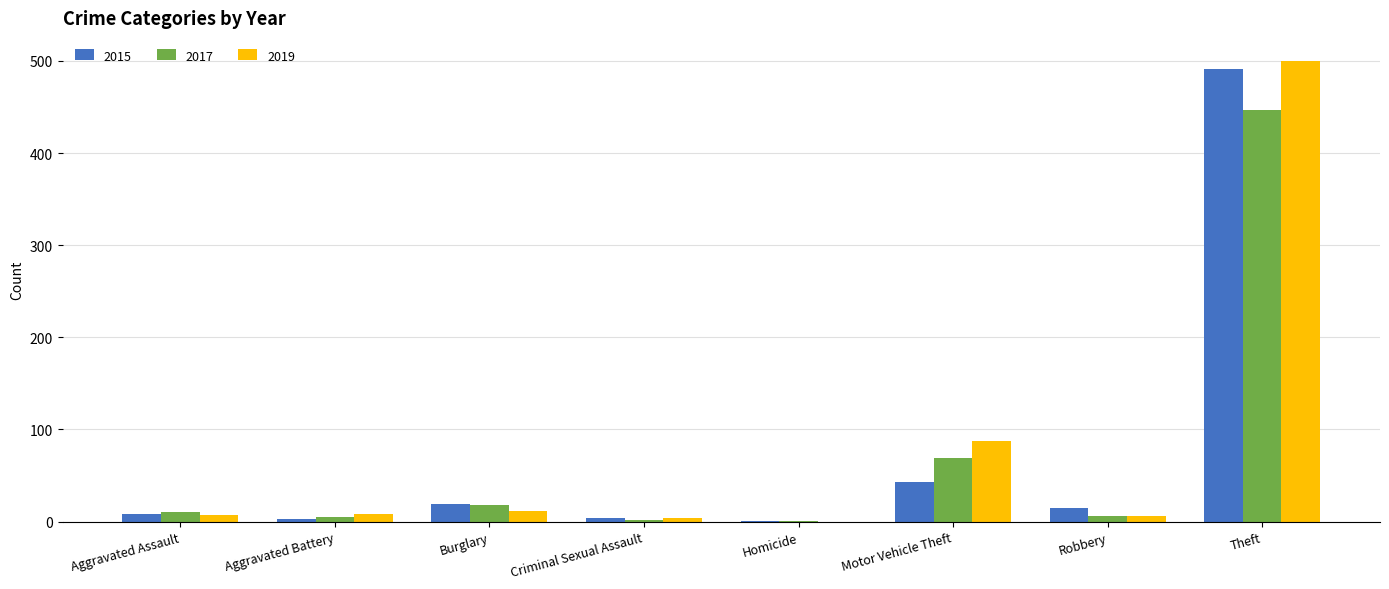

What is the greatest value displayed?

500